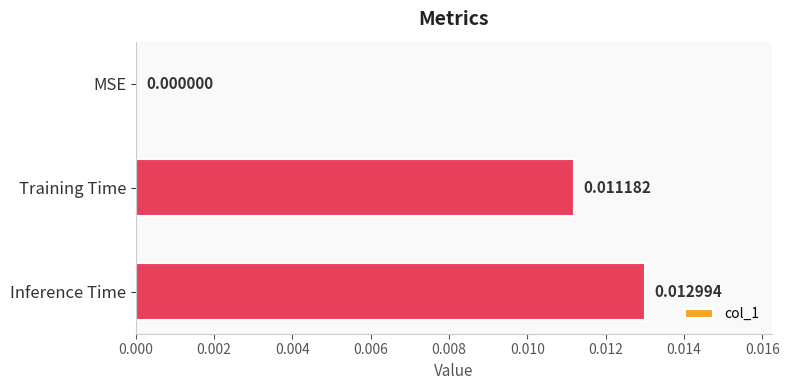

At which label is the value closest to 0?

MSE